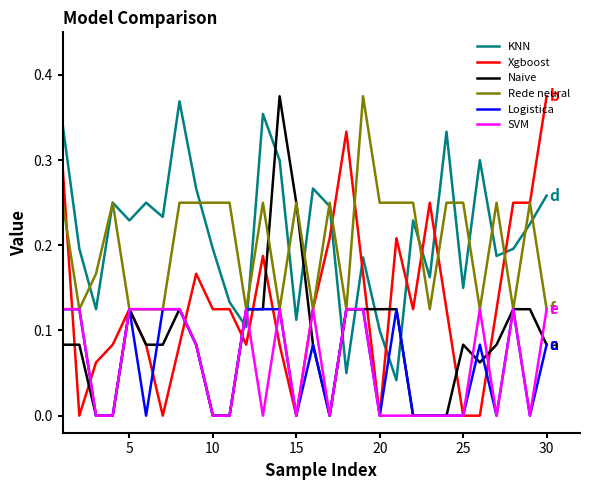

What are all the series names shown in the legend?

KNN, Xgboost, Naive, Rede neural, Logistica, SVM